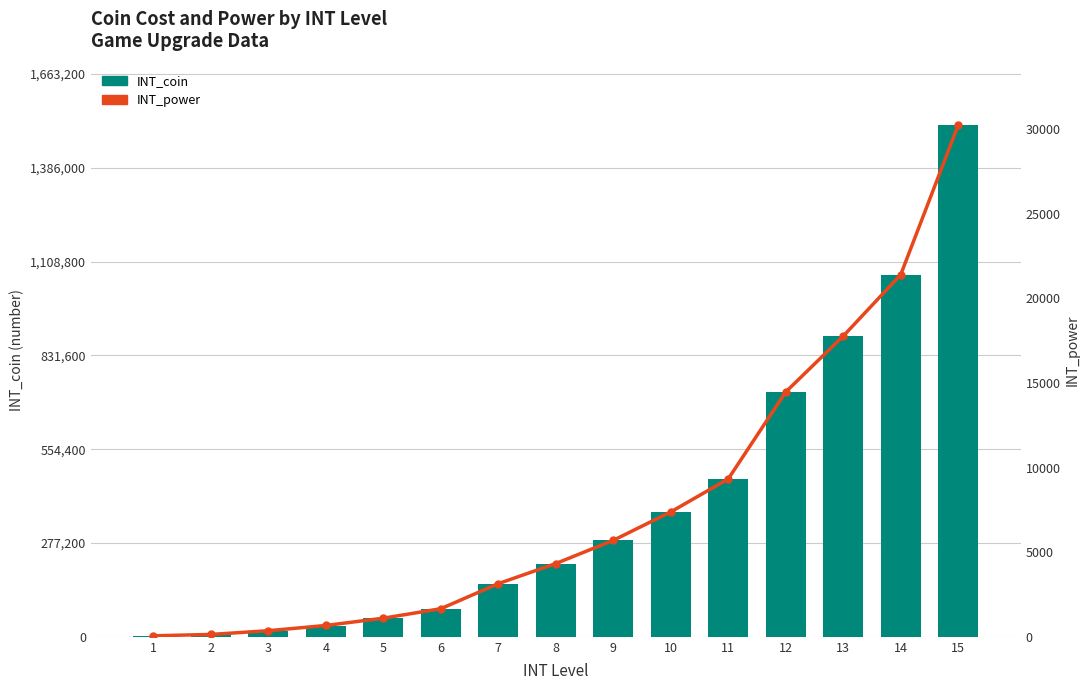

At how many categories does at least one series exceed 1200258?

1